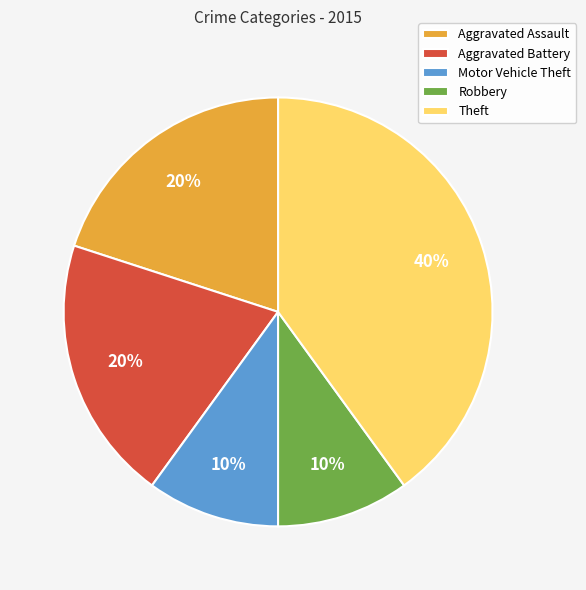

Which has a higher value, Motor Vehicle Theft or Aggravated Assault?

Aggravated Assault